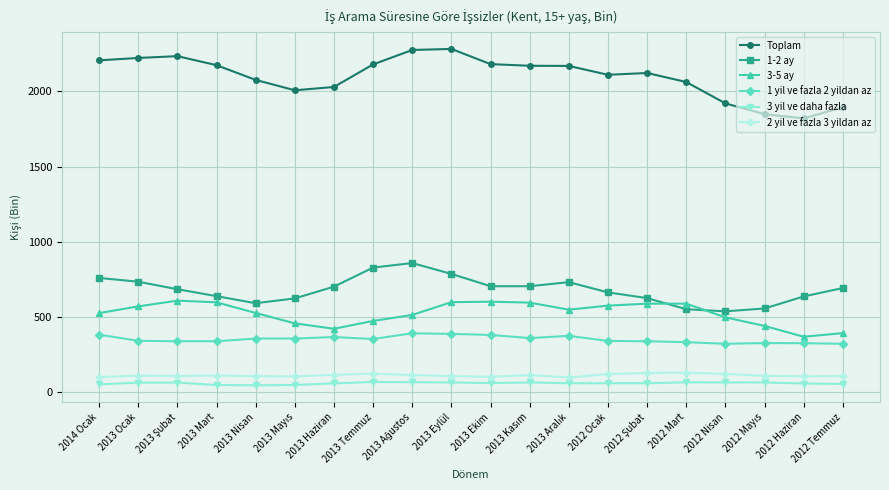

What is the label of the 1st point from the right?

2012 Temmuz